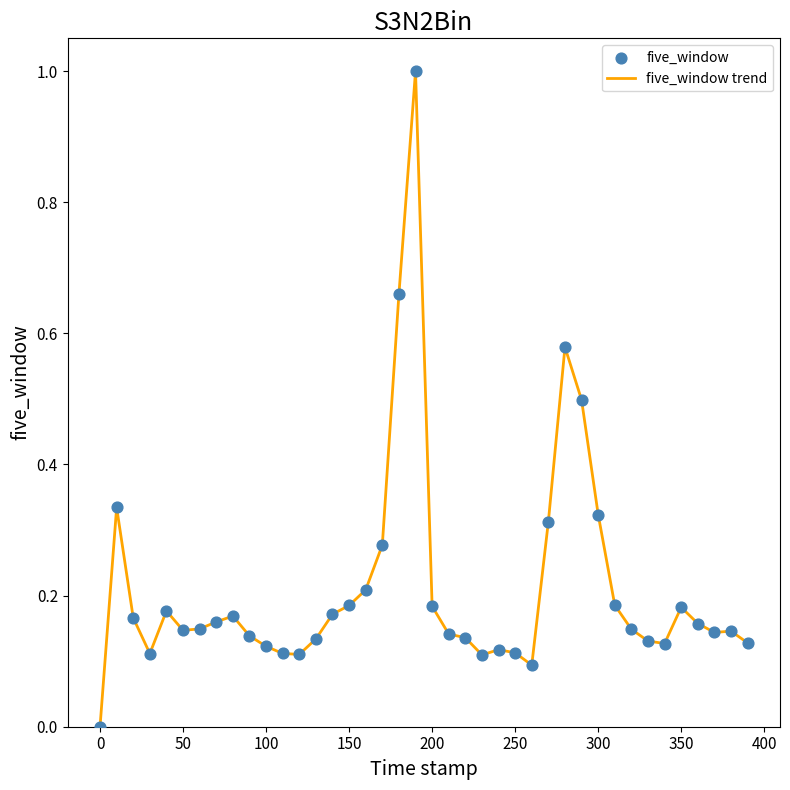

What is the difference between the maximum and minimum values?

1.0